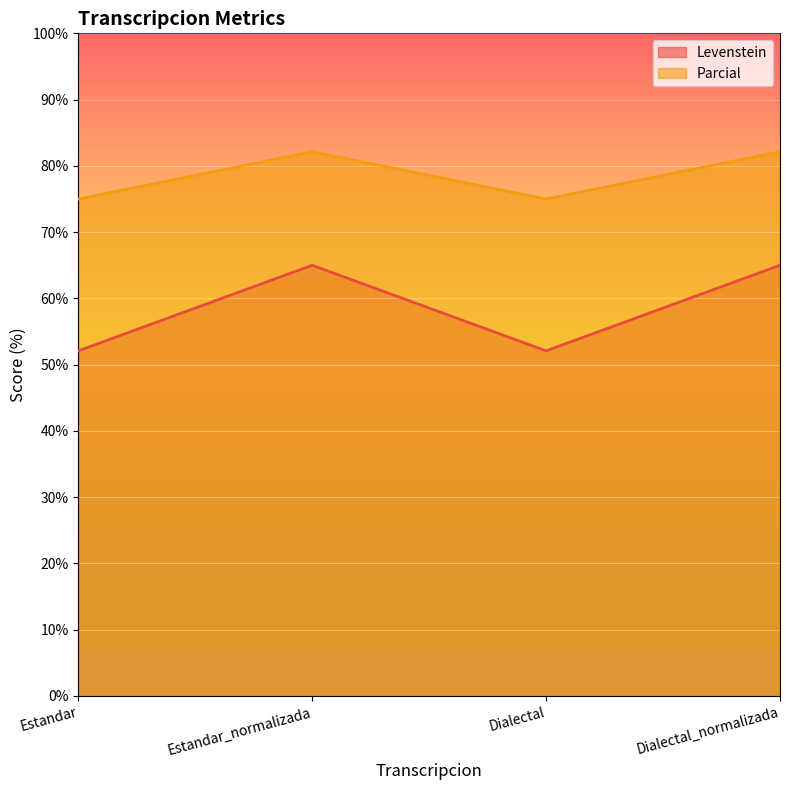

Between Estandar and Dialectal_normalizada, which series saw the biggest shift?

Levenstein